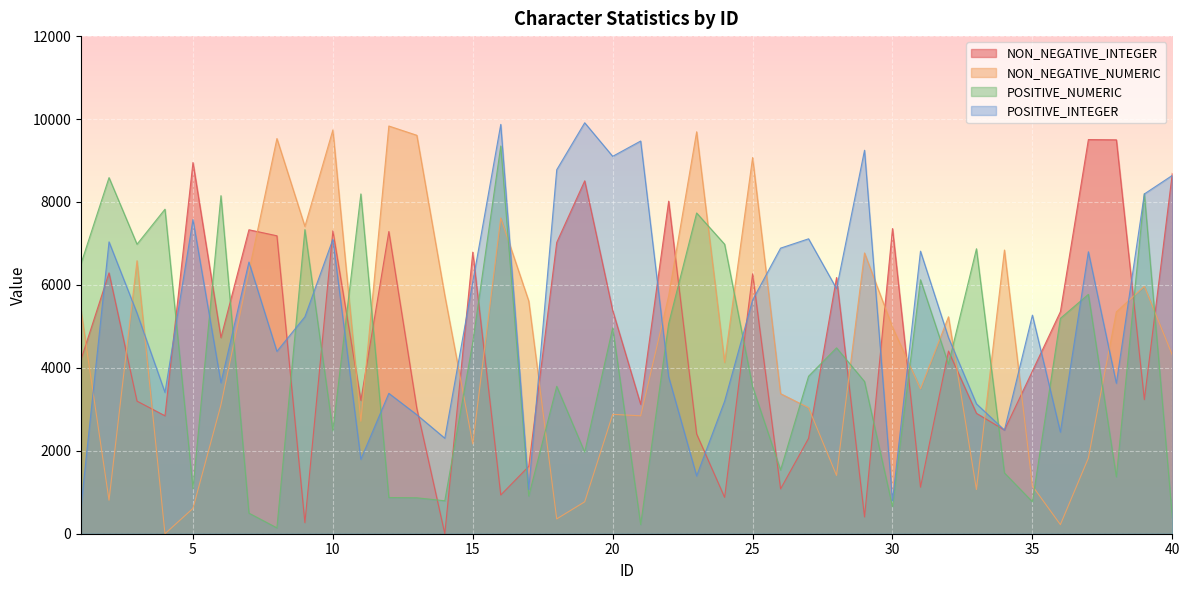

What is the value of the NON_NEGATIVE_INTEGER point at the 17th from the left?

1624.0